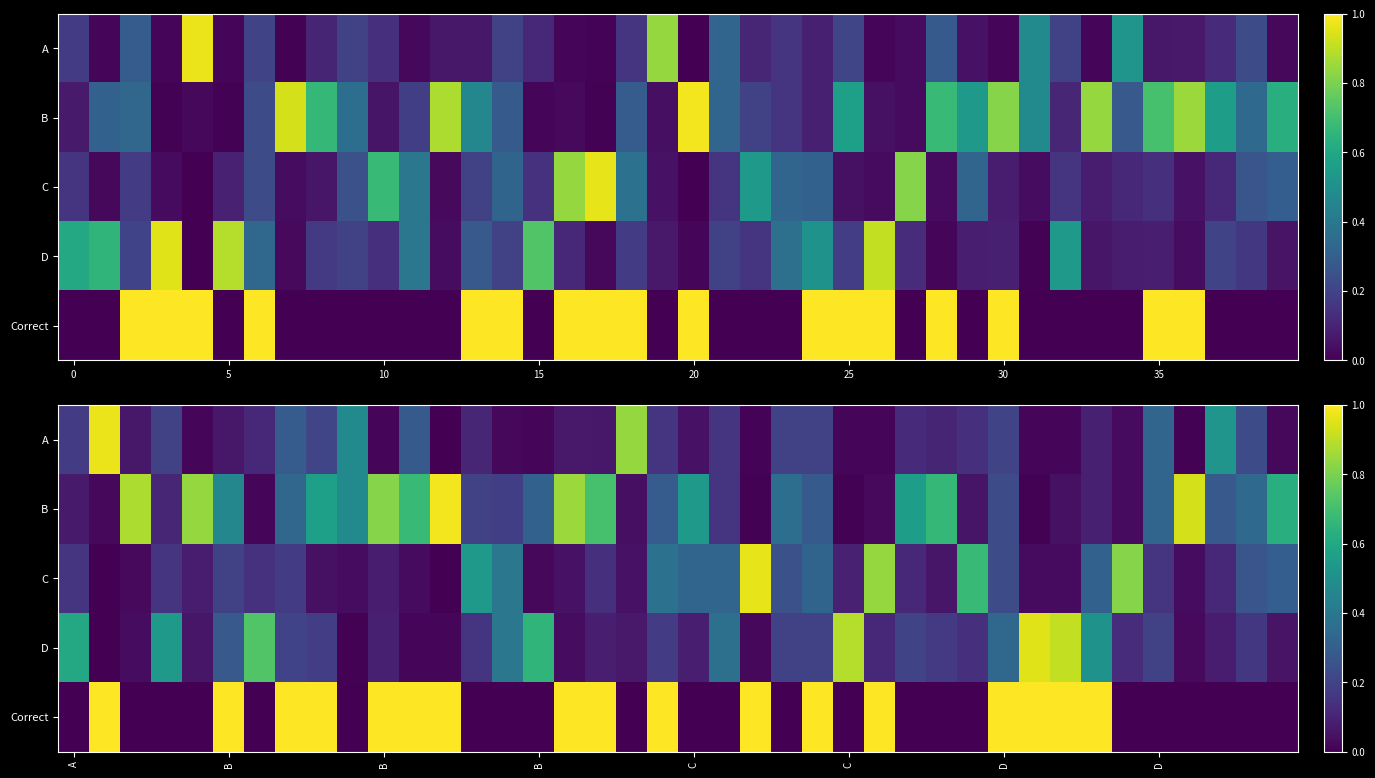

Which series has the largest range (max minus min)?

Correct